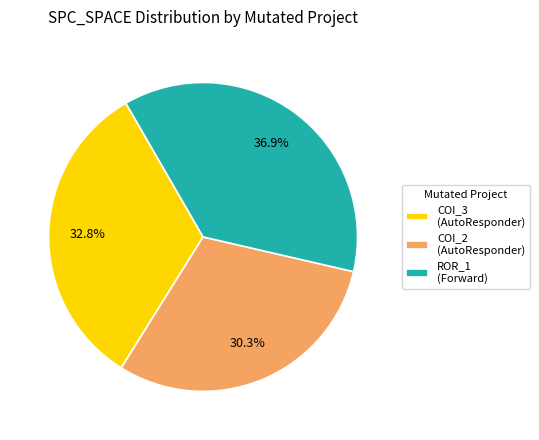

Is there a majority slice in this chart?

No